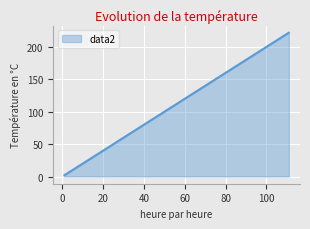

How many lines are shown in the chart?

1